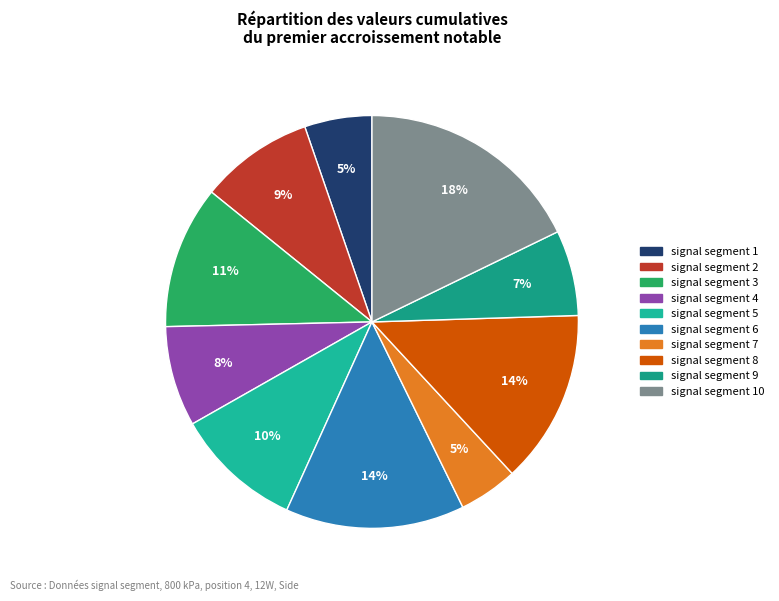

Rank the categories by value from lowest to highest.

signal segment 7, signal segment 1, signal segment 9, signal segment 4, signal segment 2, signal segment 5, signal segment 3, signal segment 8, signal segment 6, signal segment 10